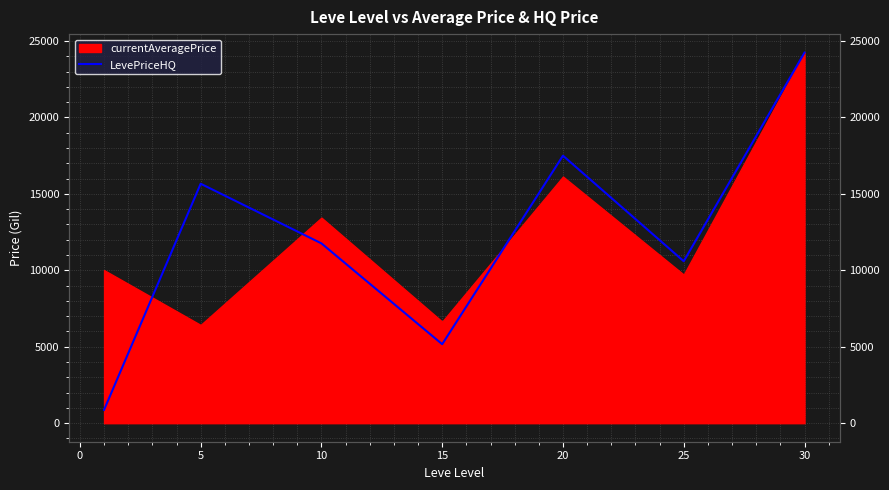

What is the difference between the second highest and second lowest values?

12332.3